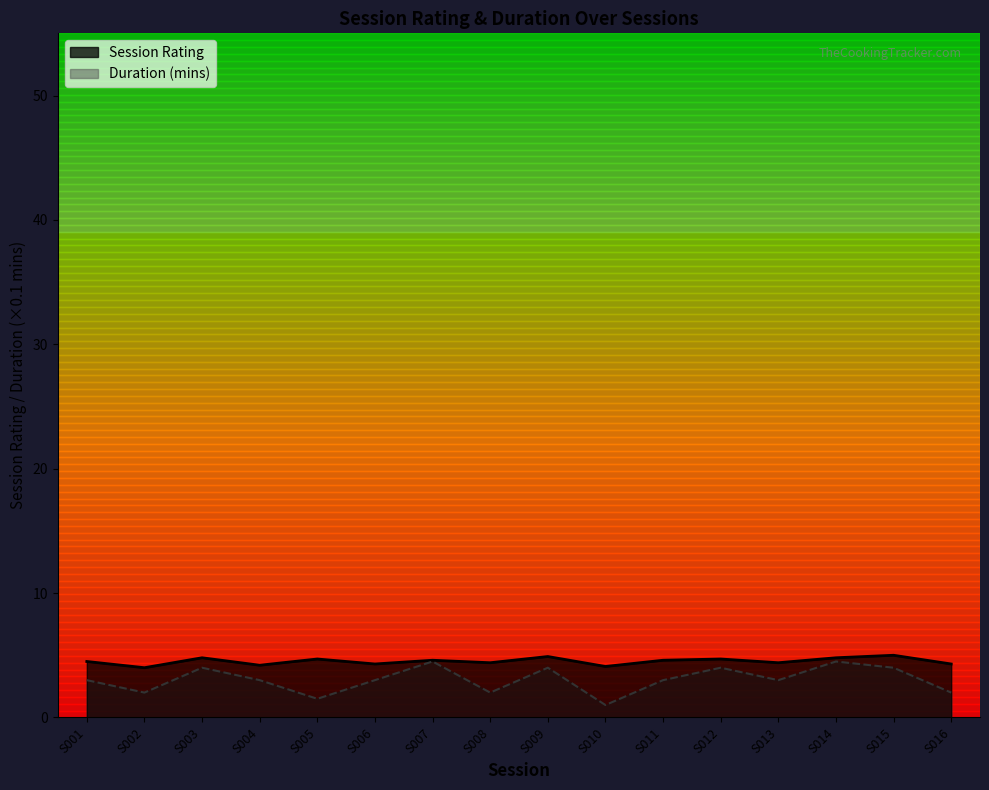

In Session Rating, how many points are lower than both neighbors (excluding endpoints)?

6